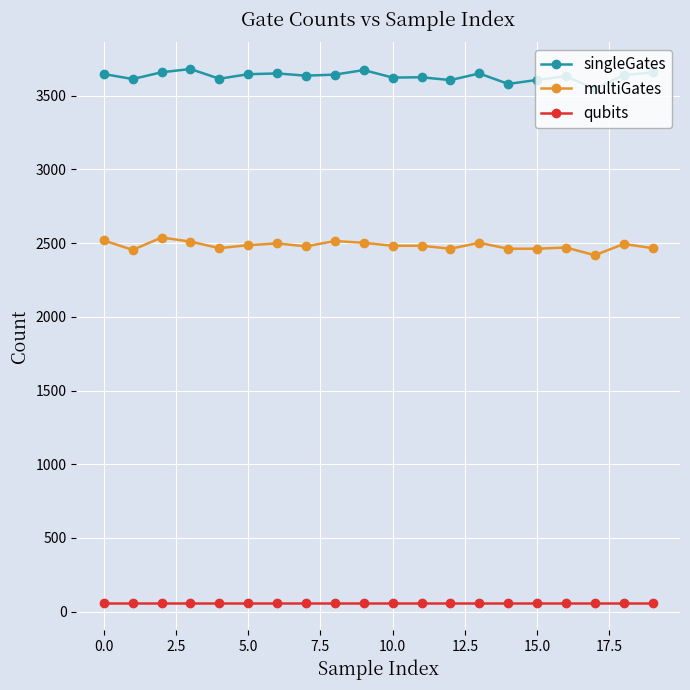

What is the difference between the second highest and minimum values in the multiGates series?

100